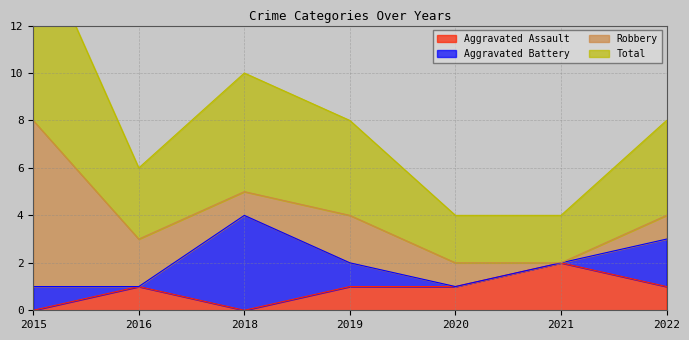

How many data points does each series have?

7